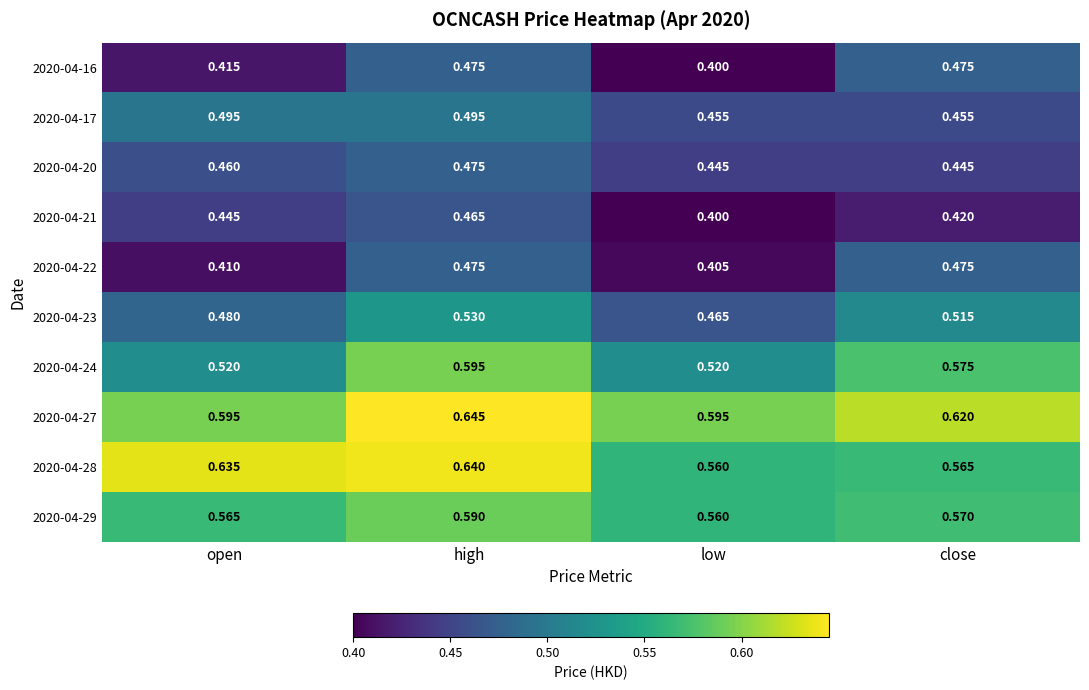

Which series has the largest total across all categories?

2020-04-27